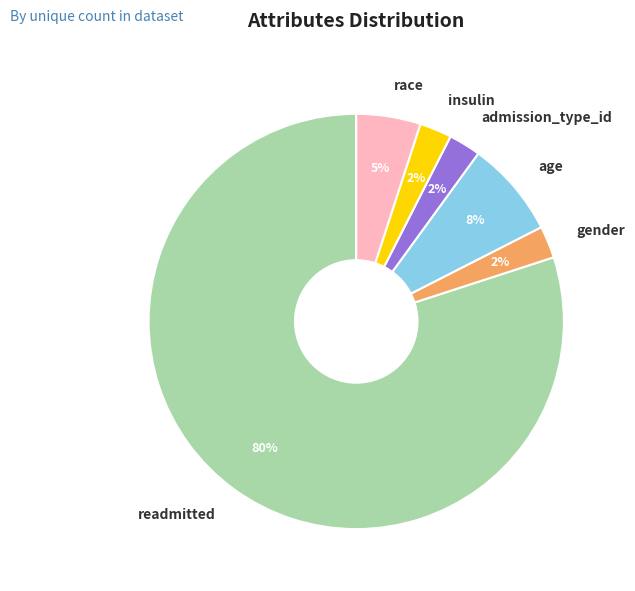

The gender slice represents 12% of the pie. True or false?

False